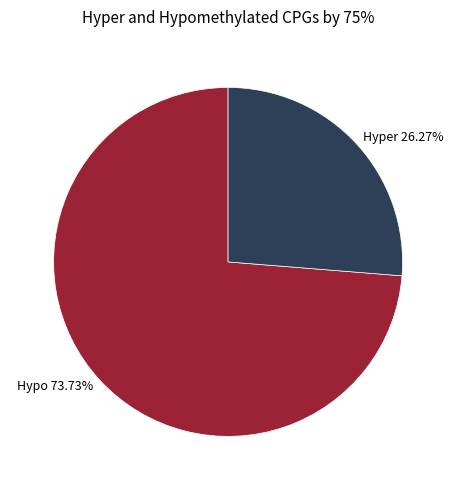

Which category has the biggest portion of the pie?

Hypo 73.73%